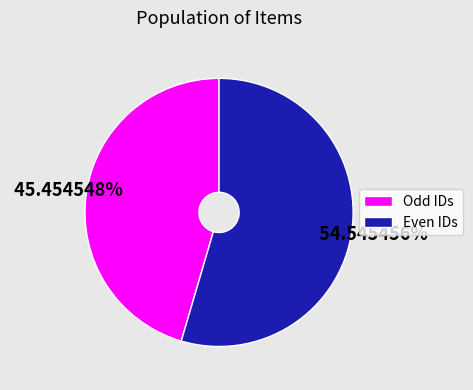

Combined, do Odd IDs and Even IDs account for over 50%?

Yes